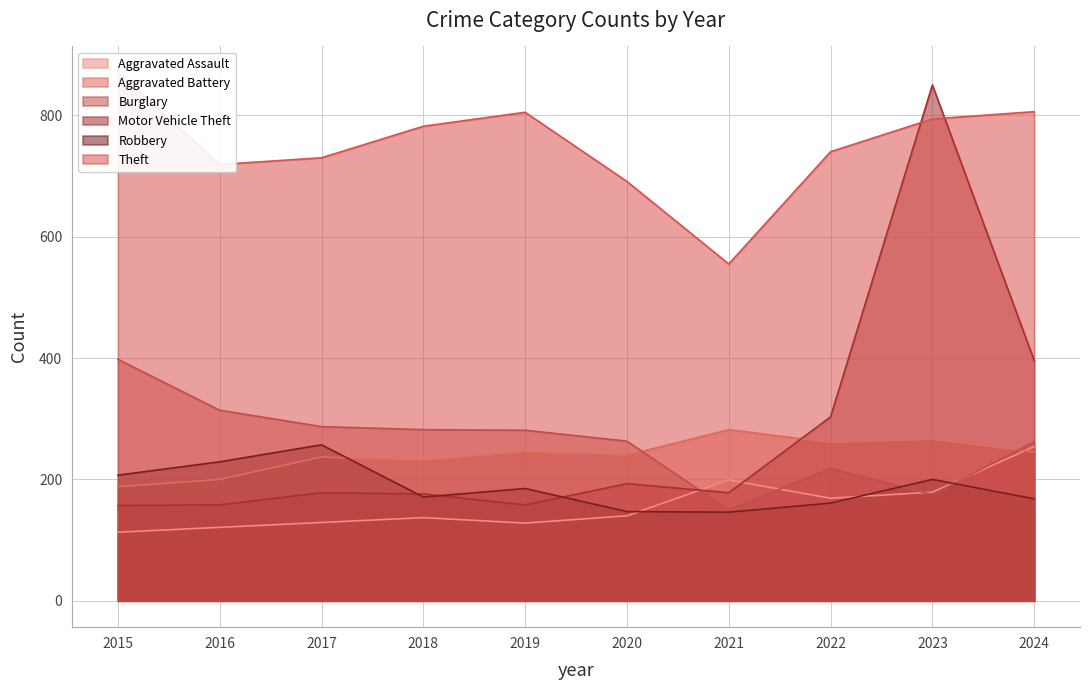

What is the smallest value displayed?

113